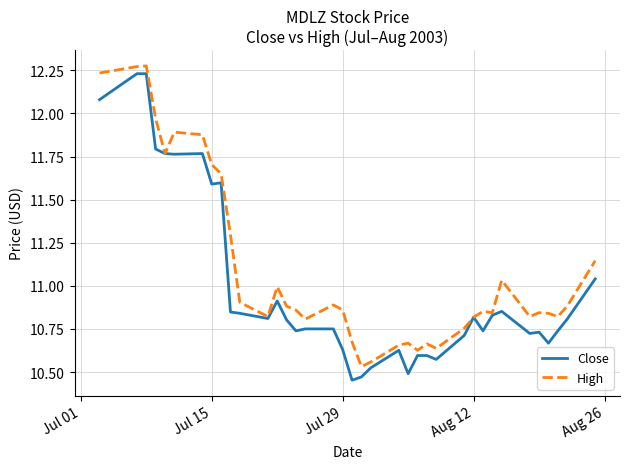

Rank the series by their average value, from lowest to highest.

Close, High